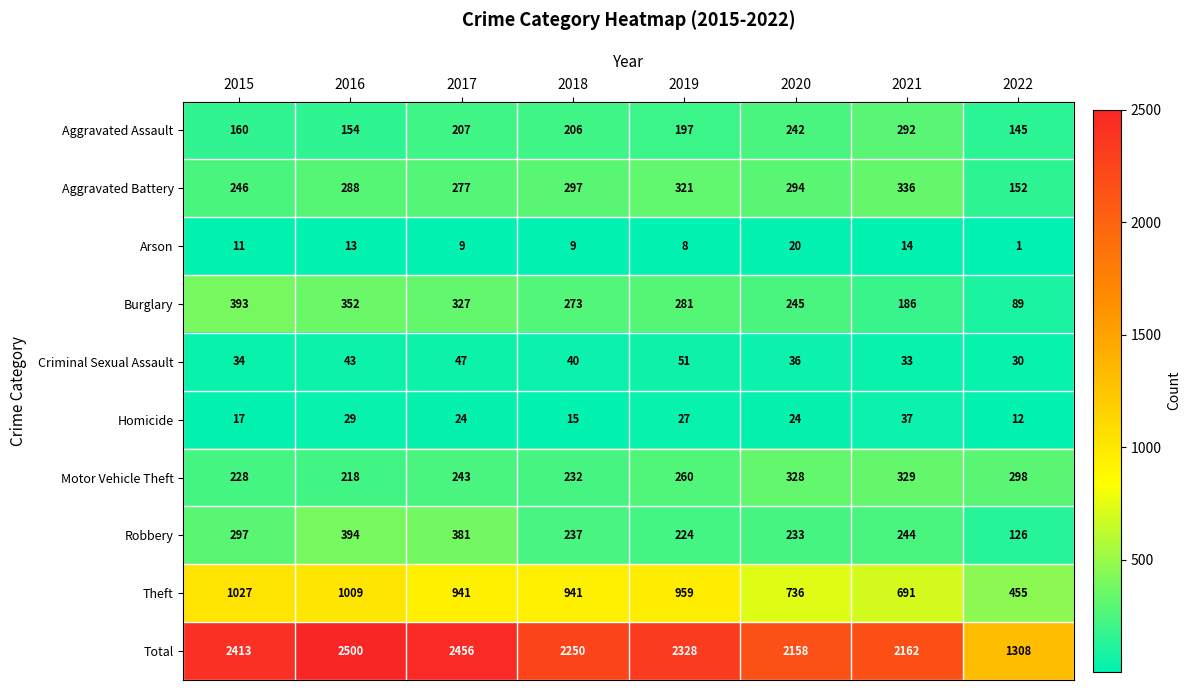

What is the maximum value shown in the chart?

2500